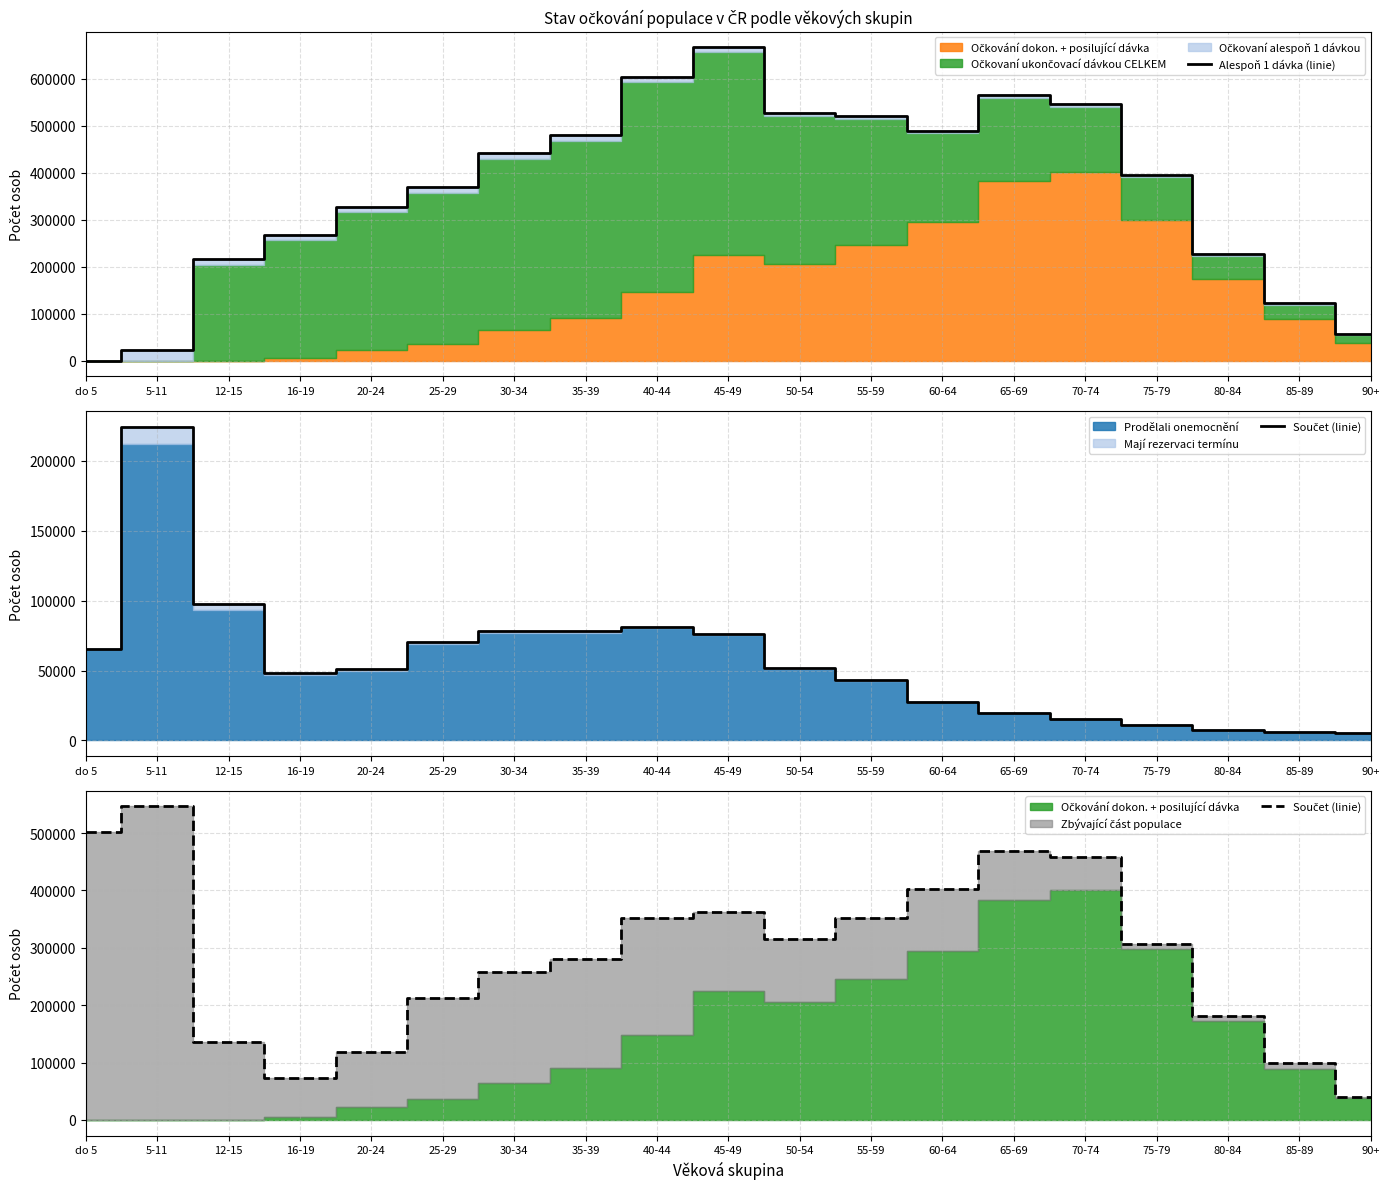

What is the total value across all series at 12-15?

352968